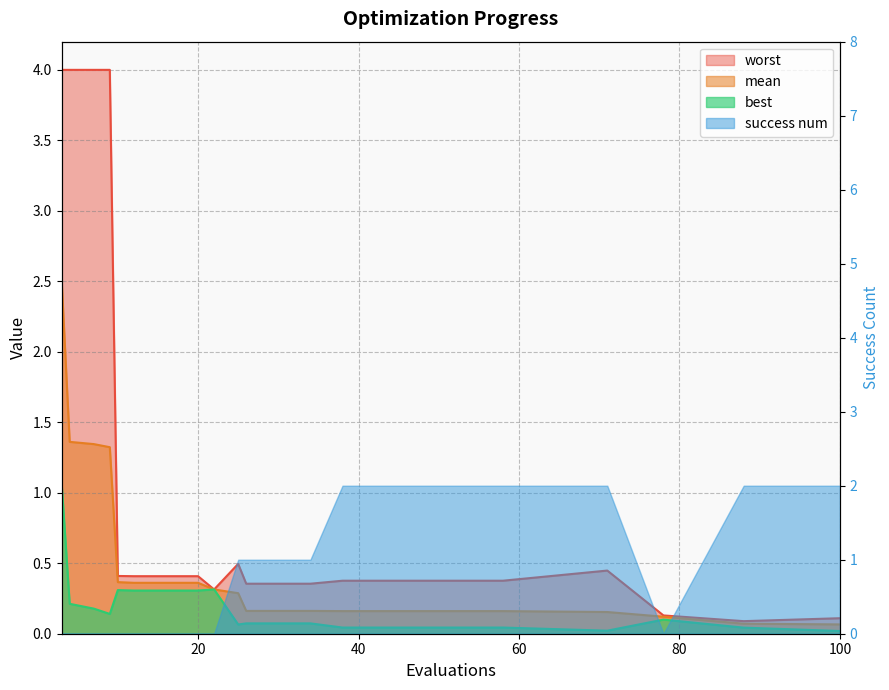

Is the value of worst at 38 greater than the value of mean at 34?

Yes